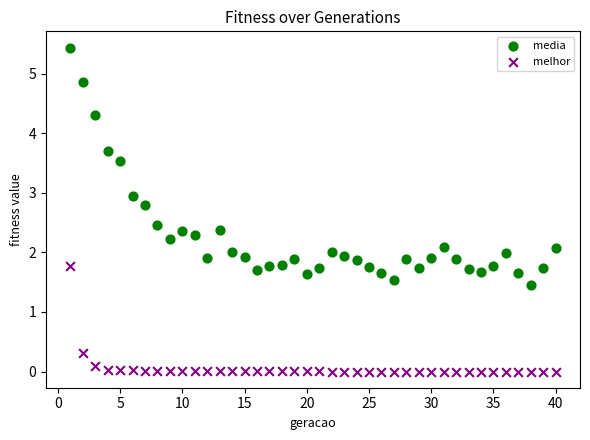

Across all data points, what is the range of Y values (max minus min)?

5.4